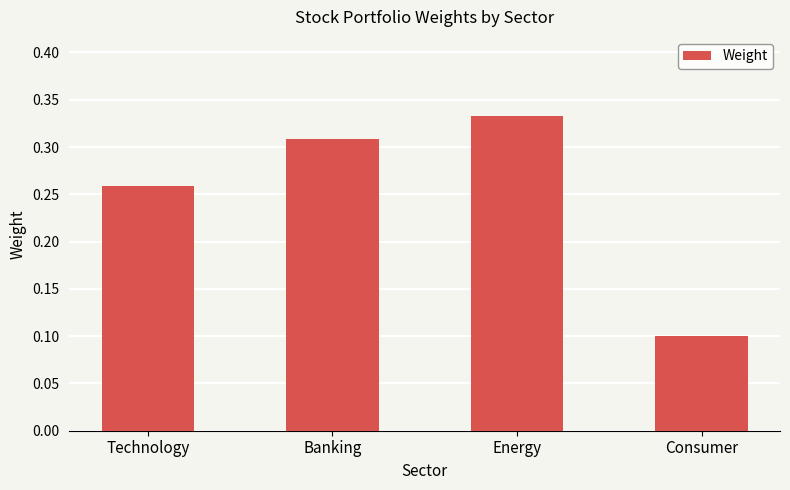

Which label corresponds to the largest value in the chart?

Energy